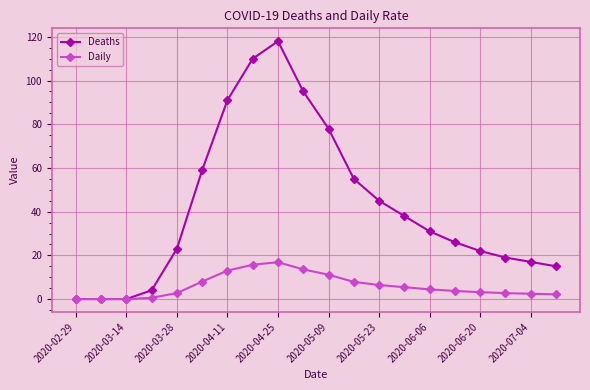

What is the value of the Daily point at the 10th from the left?

13.6